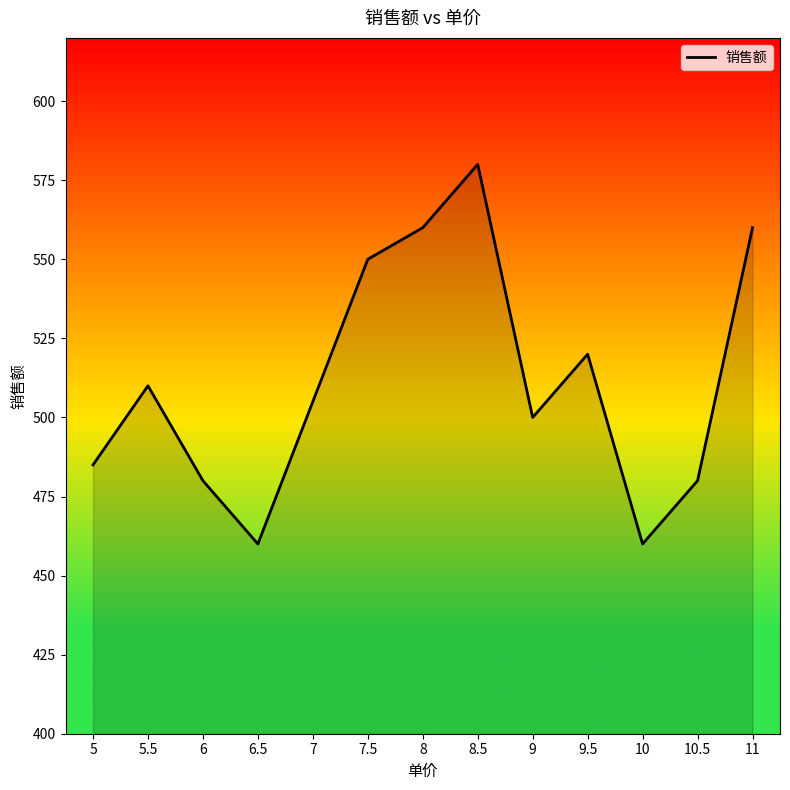

What position from the right is 9?

5